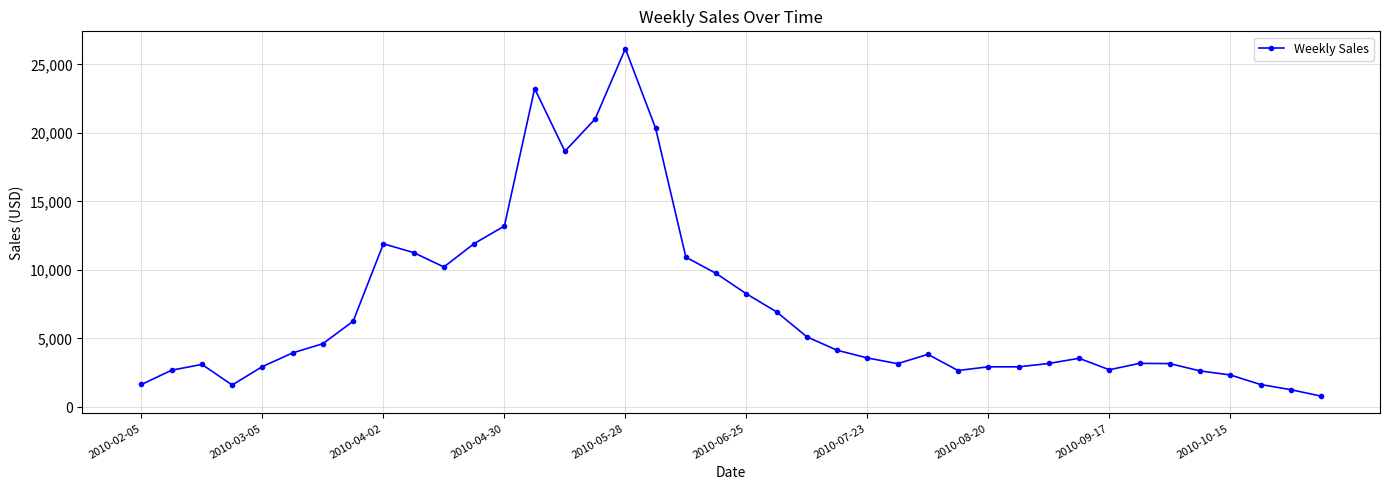

Does the chart display data point markers on the line(s)?

Yes